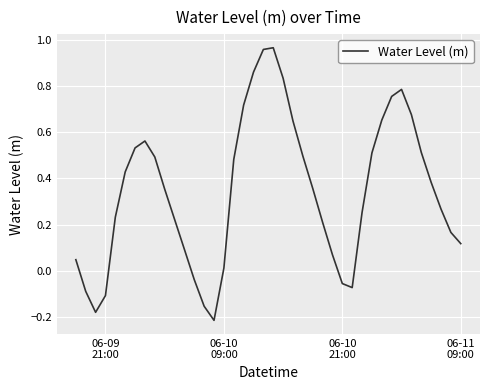

Does the chart display data point markers on the line(s)?

No